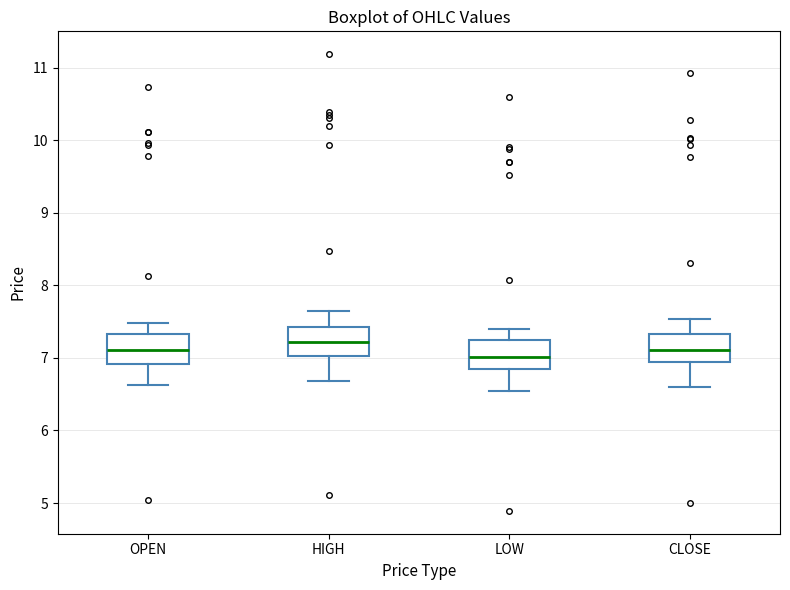

Where does the median line of the box for CLOSE sit on the y-axis? The values are not printed on the chart, so give them approximately, as read against the axis.

7.1